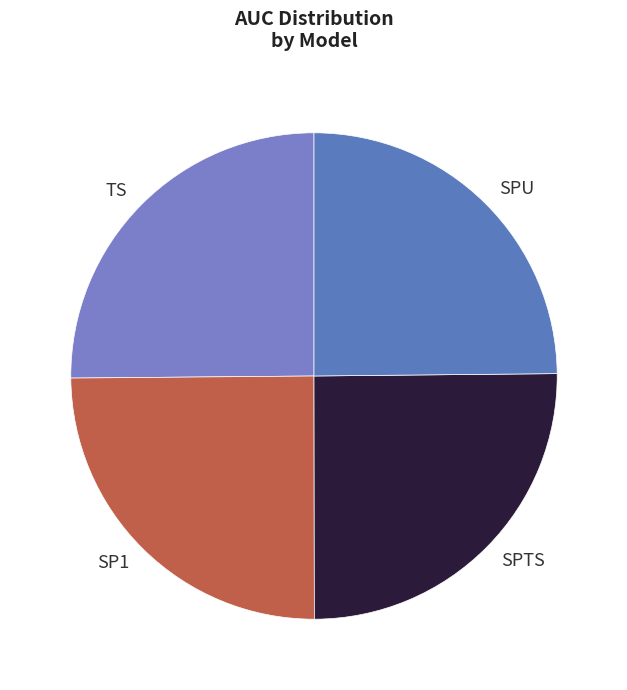

Is it true that TS is 25% of the pie?

True